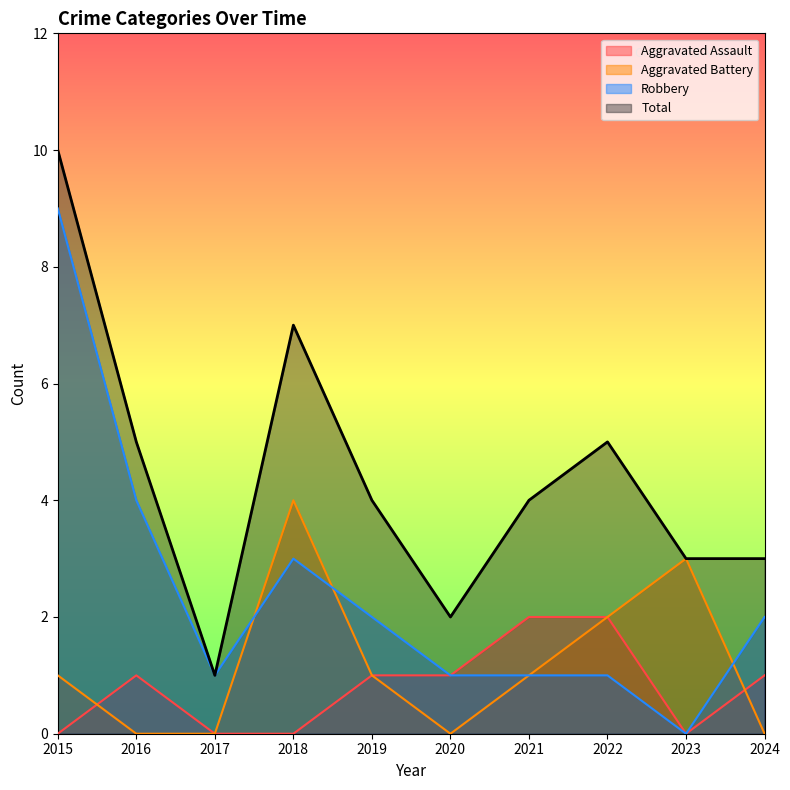

What is the highest value of the Robbery series?

9